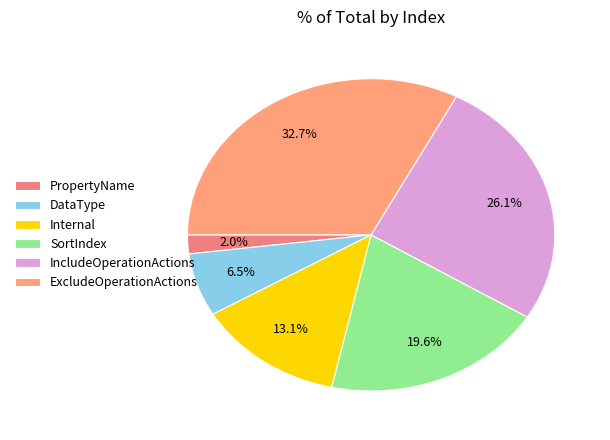

What percentage is NOT represented by IncludeOperationActions?

73.9%